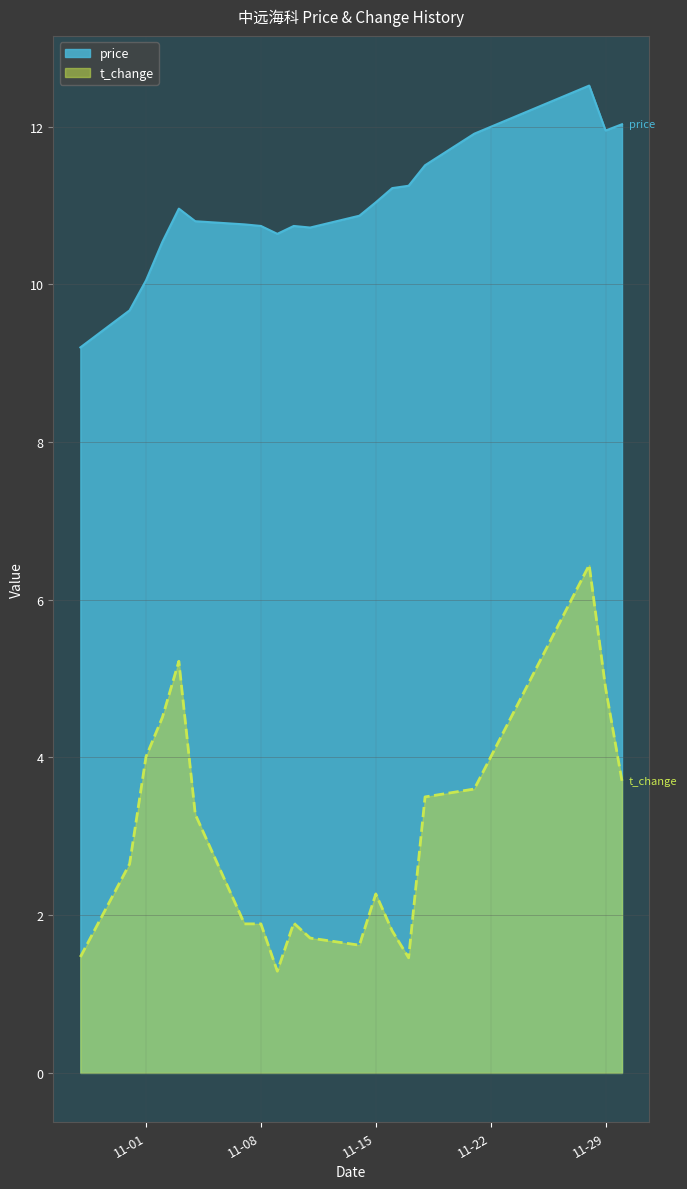

How many interior local valleys does the t_change series have?

3